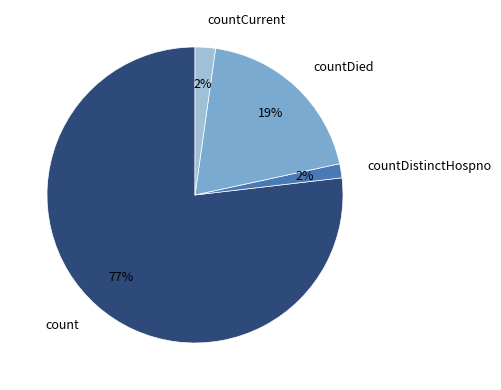

The countCurrent slice represents 2% of the pie. True or false?

True